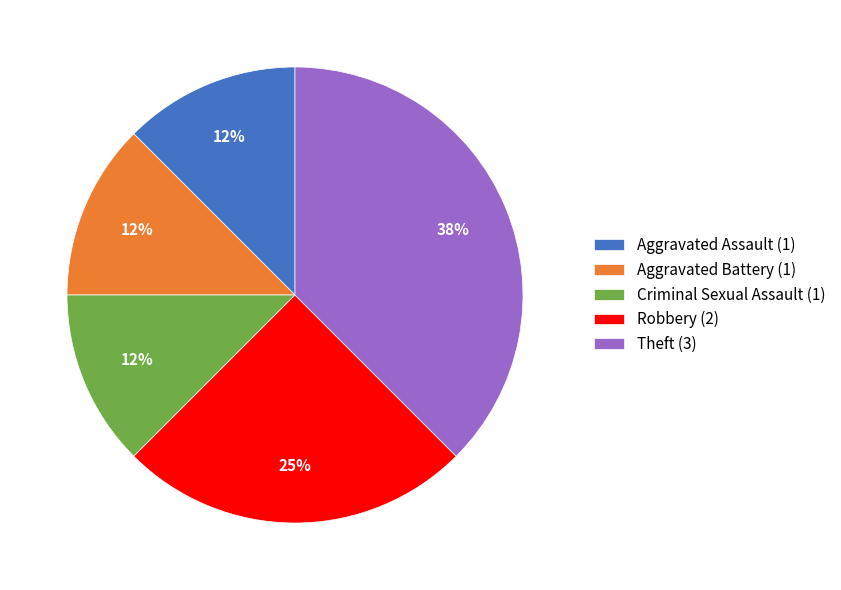

The Criminal Sexual Assault (1) slice represents 20% of the pie. True or false?

False